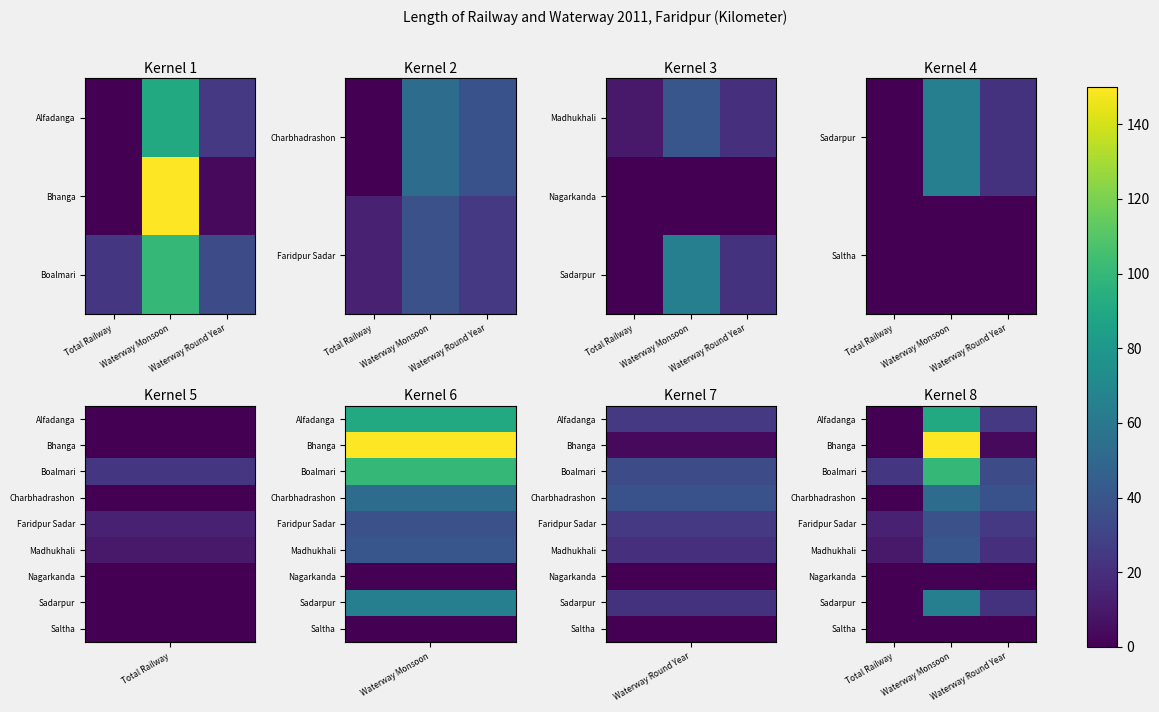

How many categories are shown in the chart?

3